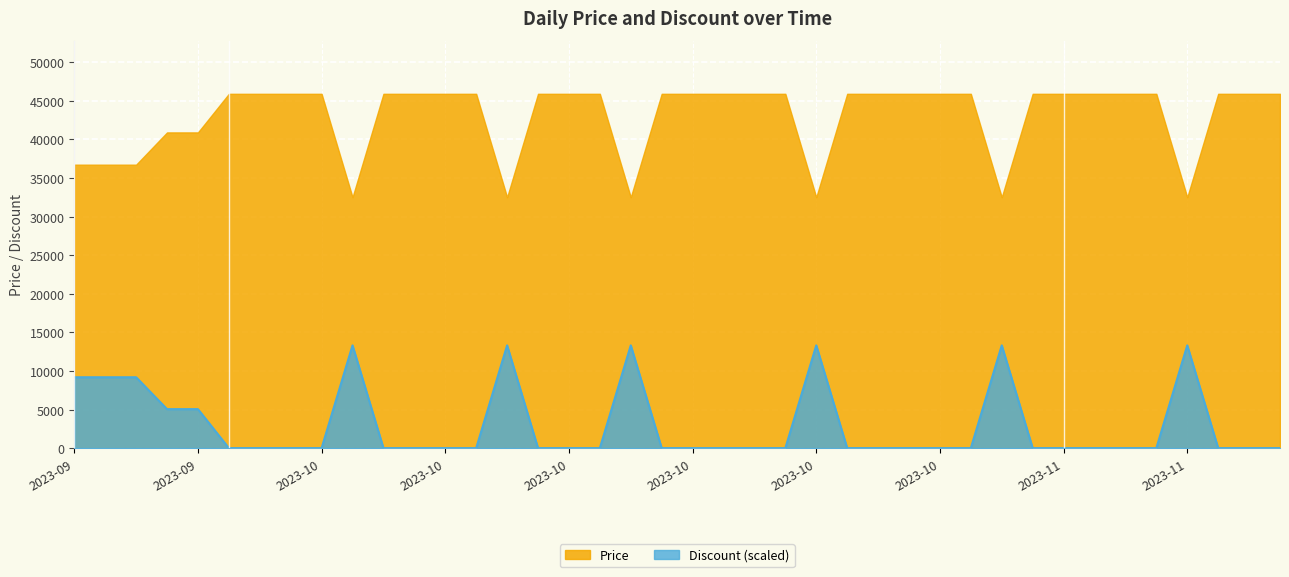

What are all the series names shown in the legend?

Price, Discount (scaled)